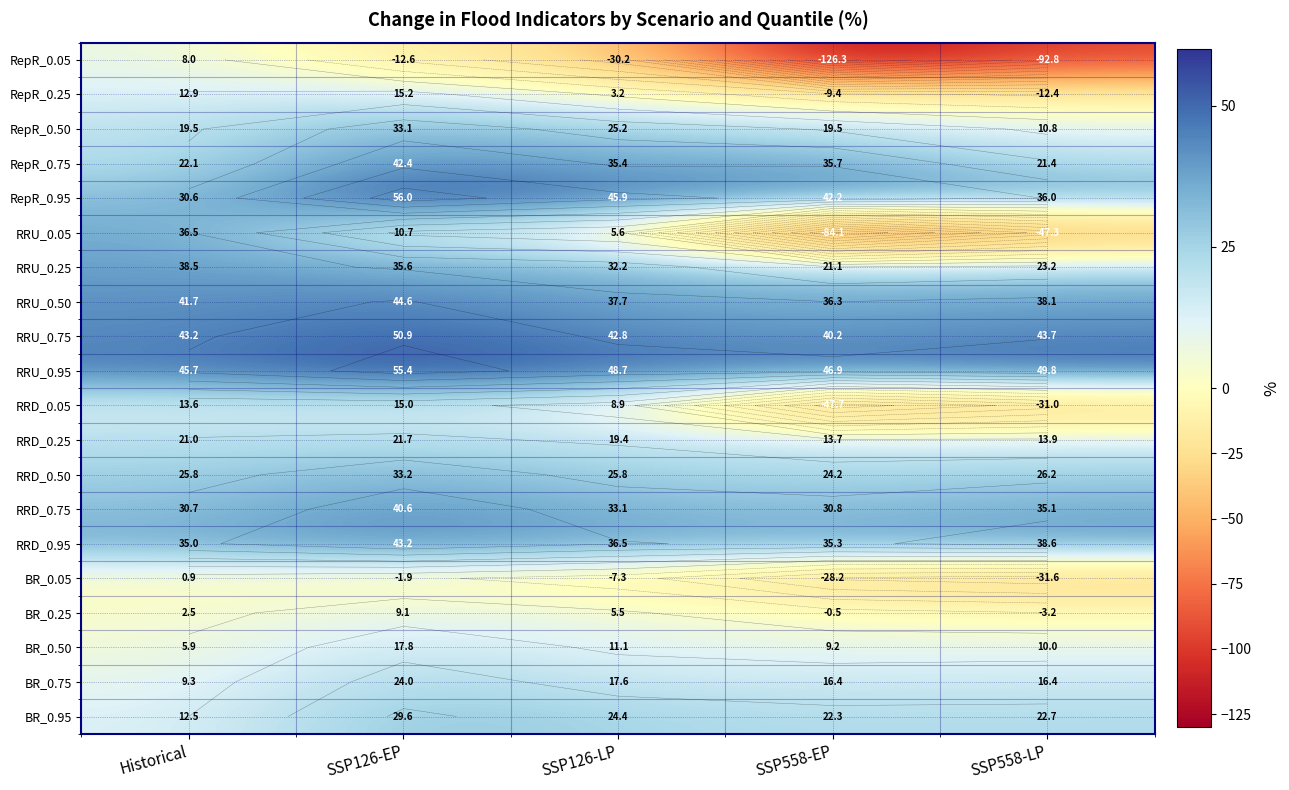

Which series has the largest total across all categories?

RRU_0.95